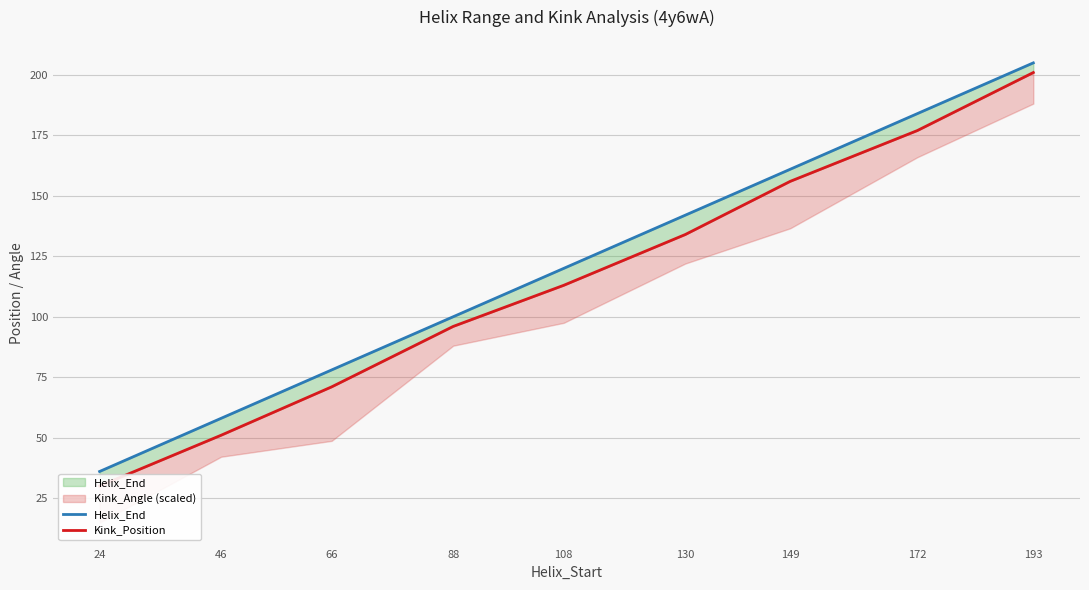

How many data points in Kink_Position are above 113?

4